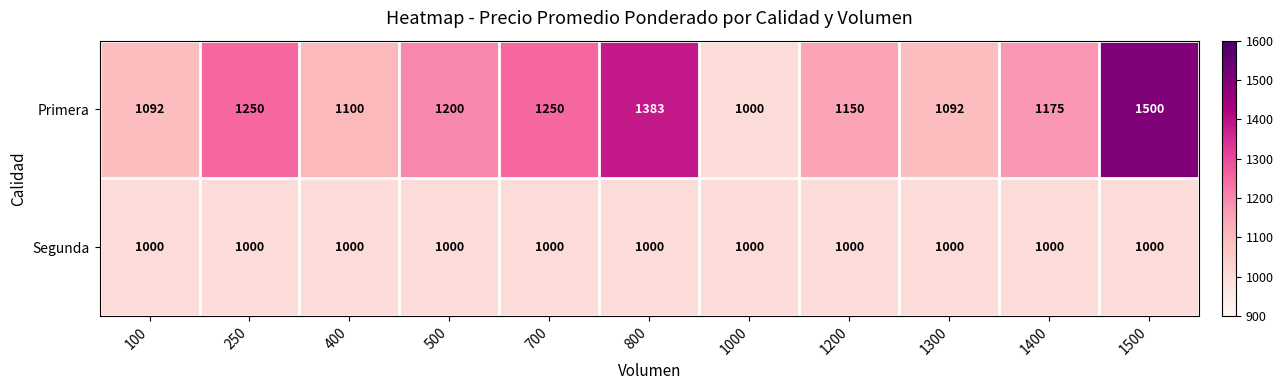

At 1400, list the series in order from largest to smallest.

Primera, Segunda